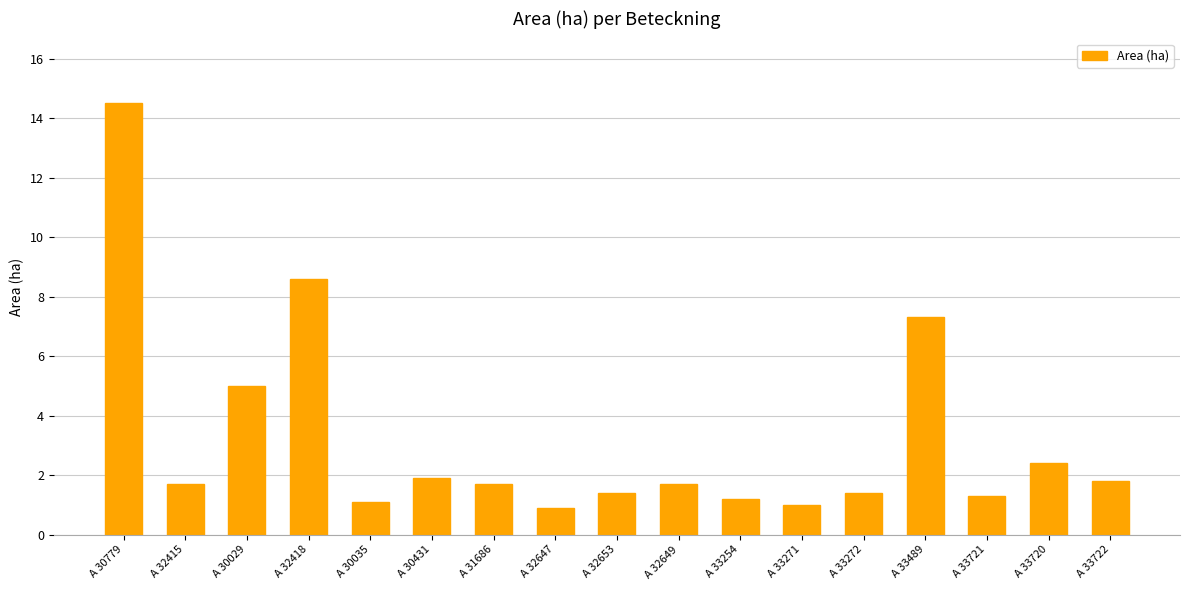

What is the value of the 1st bar from the left?

14.5